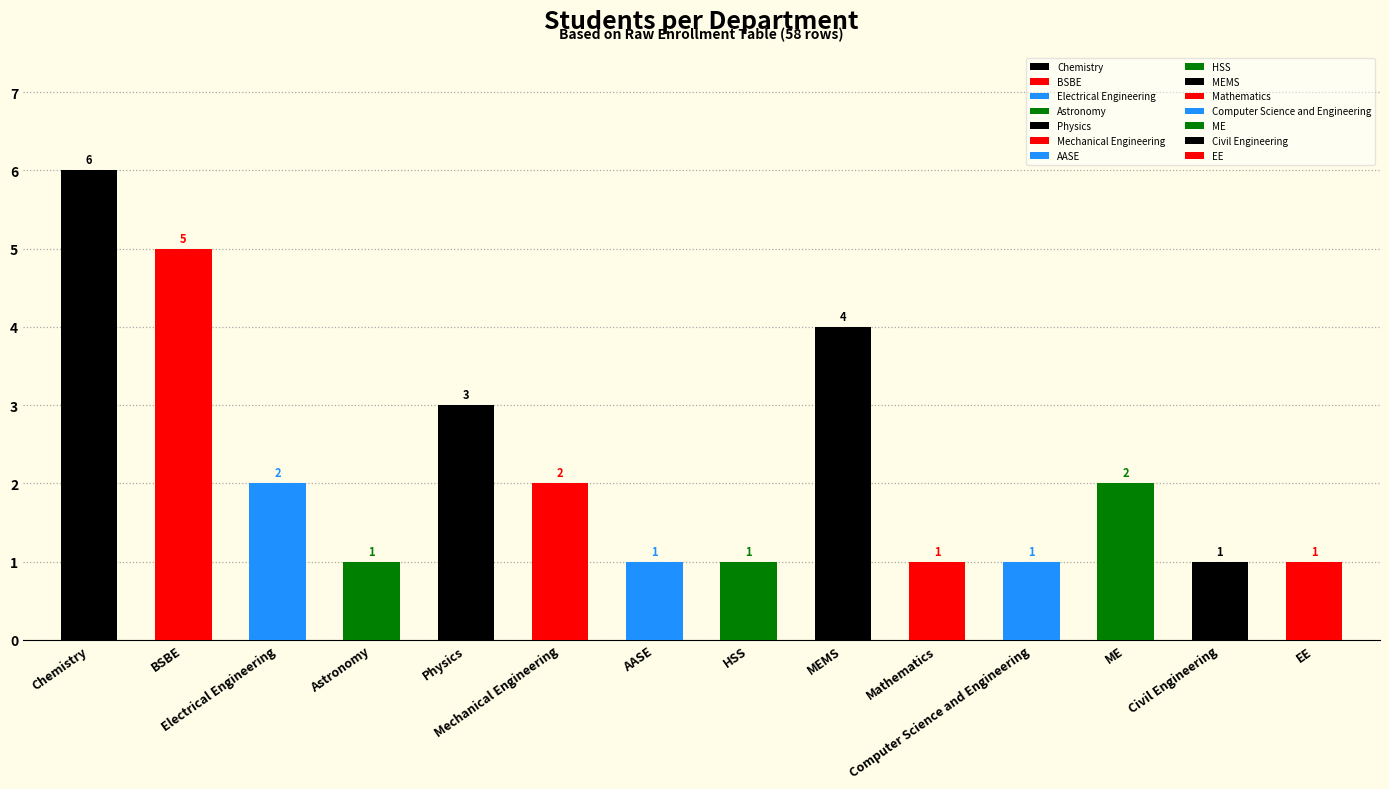

Between Physics and BSBE, which is larger?

BSBE